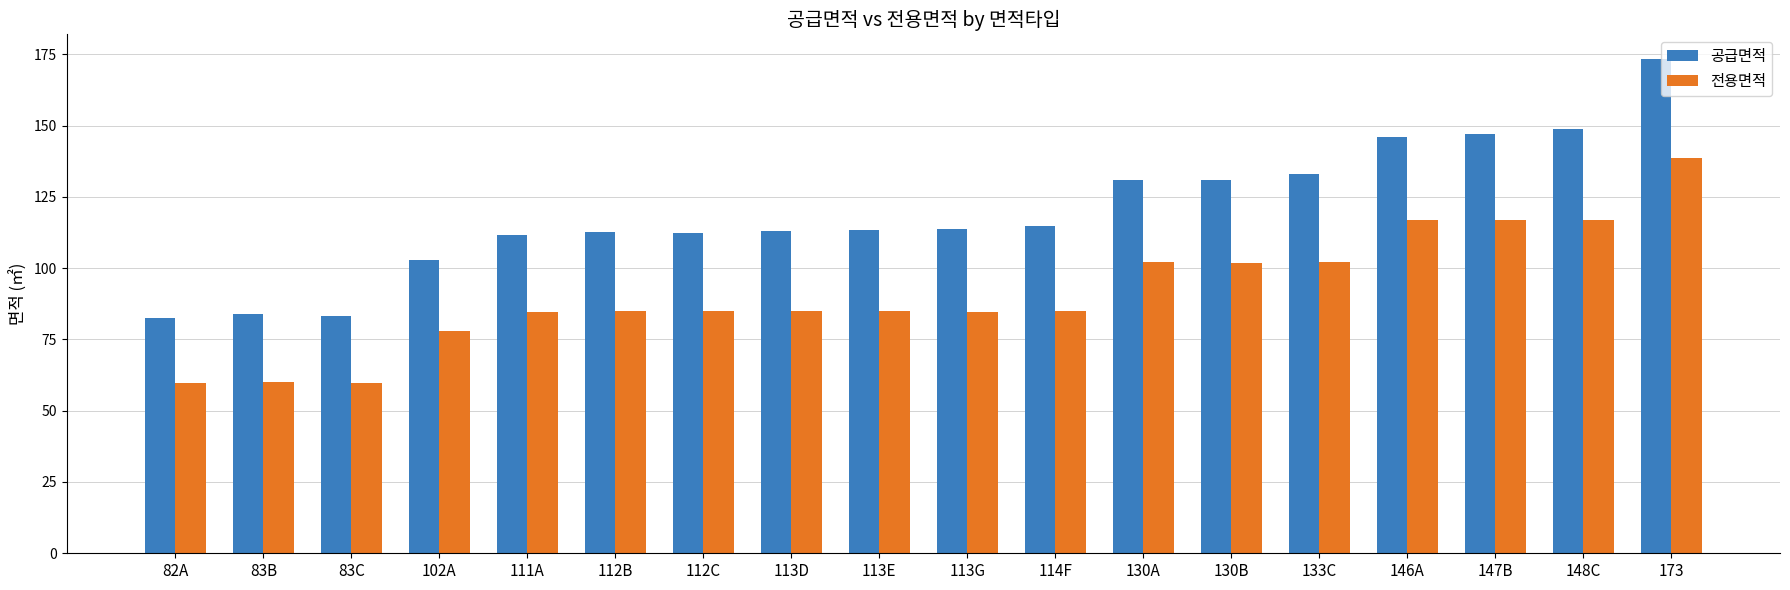

What is the difference between the maximum and second lowest values in the 전용면적 series?

78.8